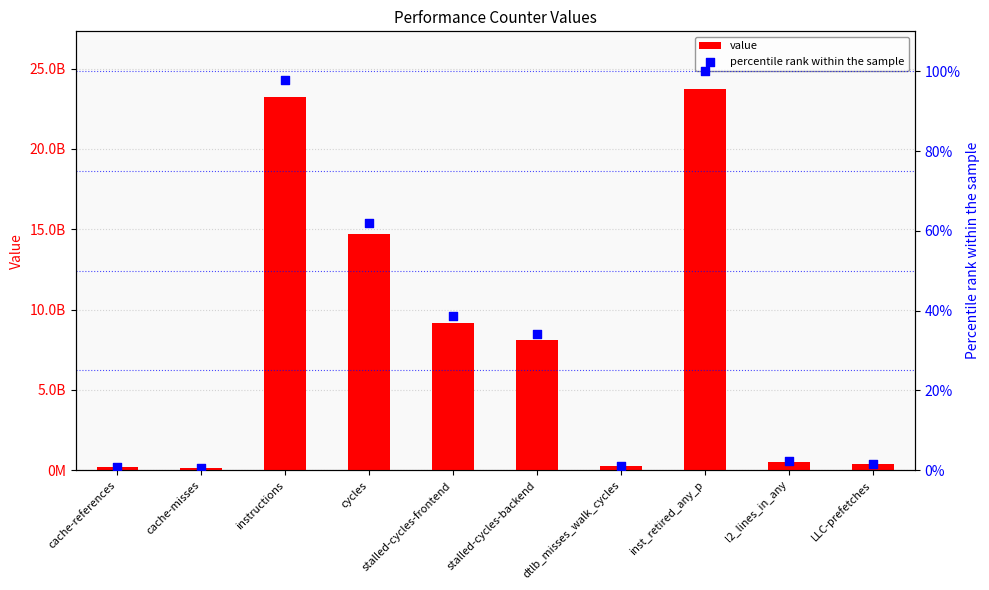

Which series contains the highest Y value?

value